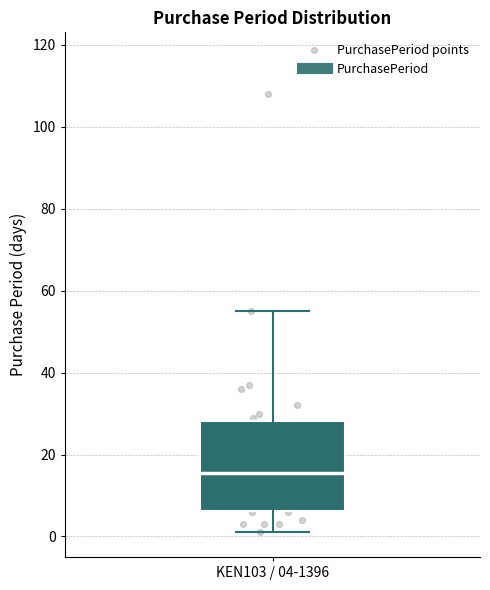

Transcribe this box plot: give where the median line is, the range the box spans, and where the two whiskers end, as read against the y-axis. The values are not printed on the chart, so give them approximately, as read against the axis.

median 16, box 6 to 28, whiskers 2 to 56